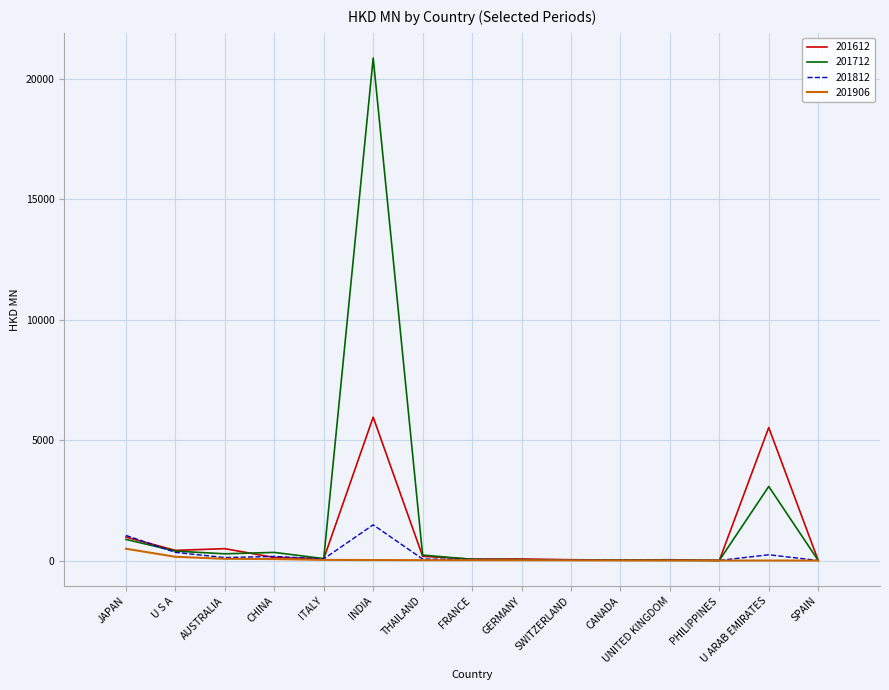

What is the difference between the 201612 values at U ARAB EMIRATES and FRANCE?

5458.3